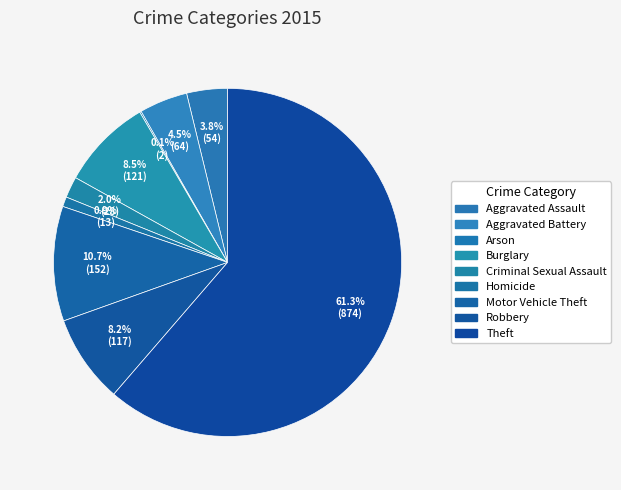

Which slice is the largest?

Theft